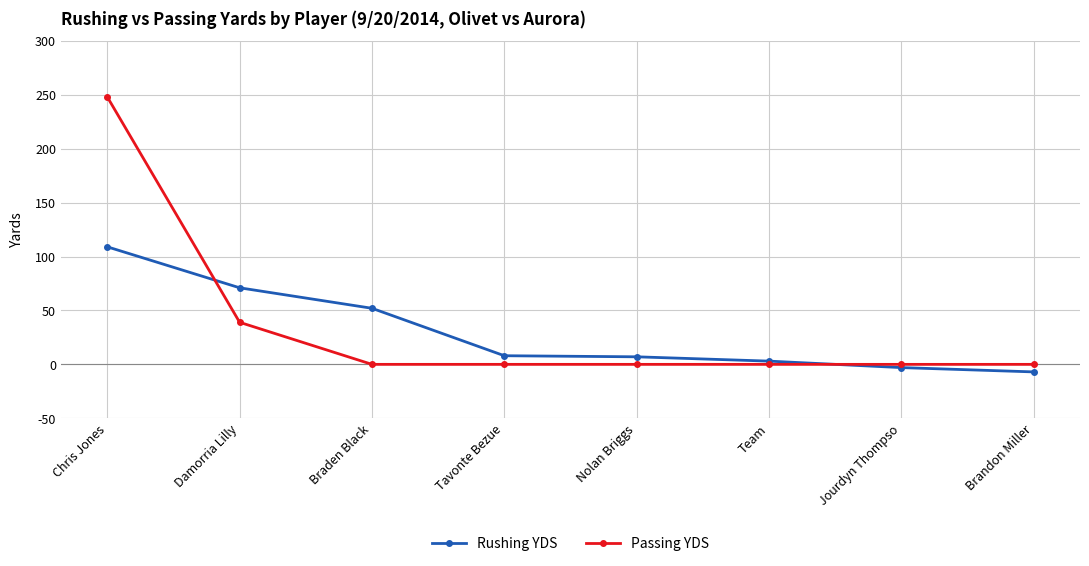

True or false: Passing YDS and Rushing YDS cross at least once.

True